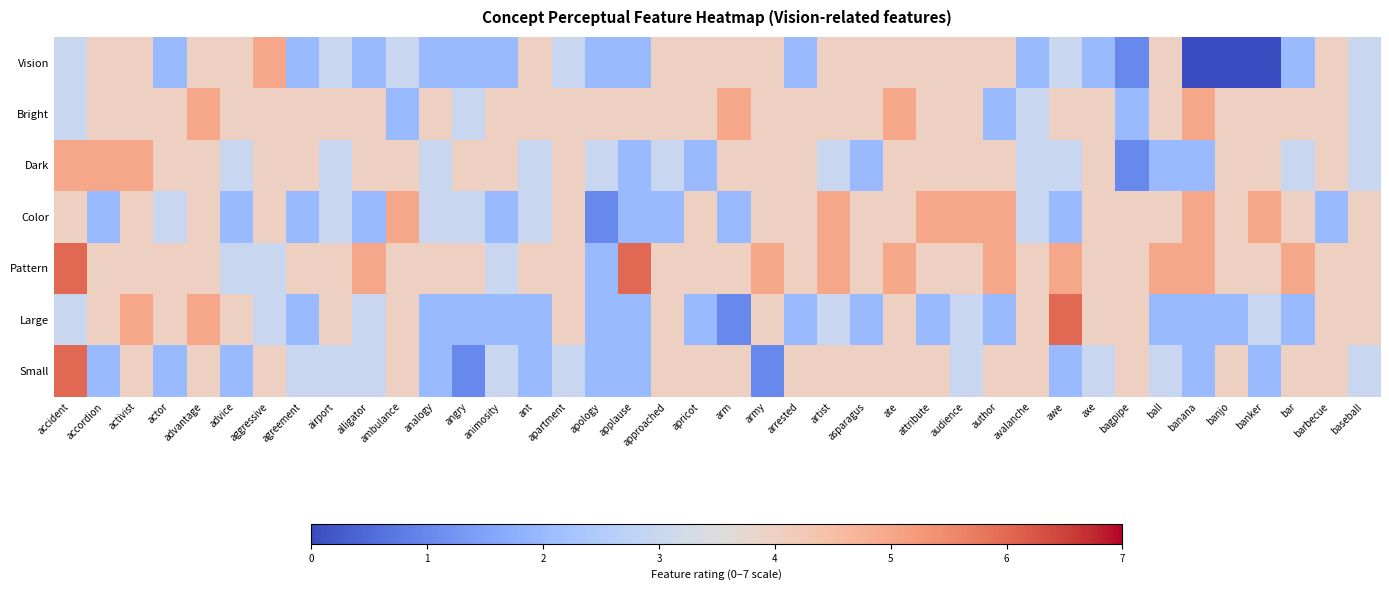

What is the spread (max minus min) of values at arm?

4